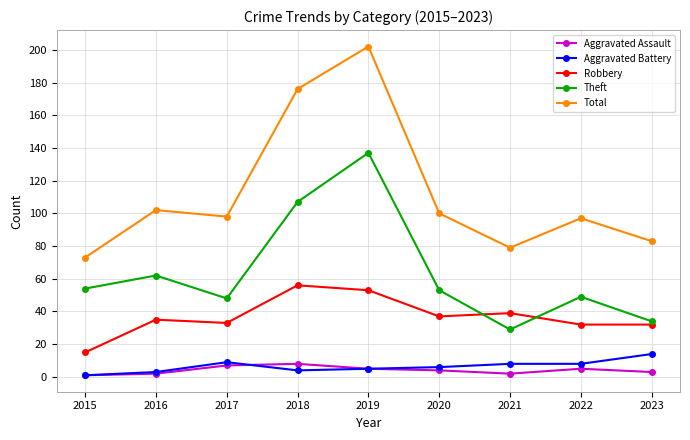

List the series in order of their peak value, highest first.

Total, Theft, Robbery, Aggravated Battery, Aggravated Assault